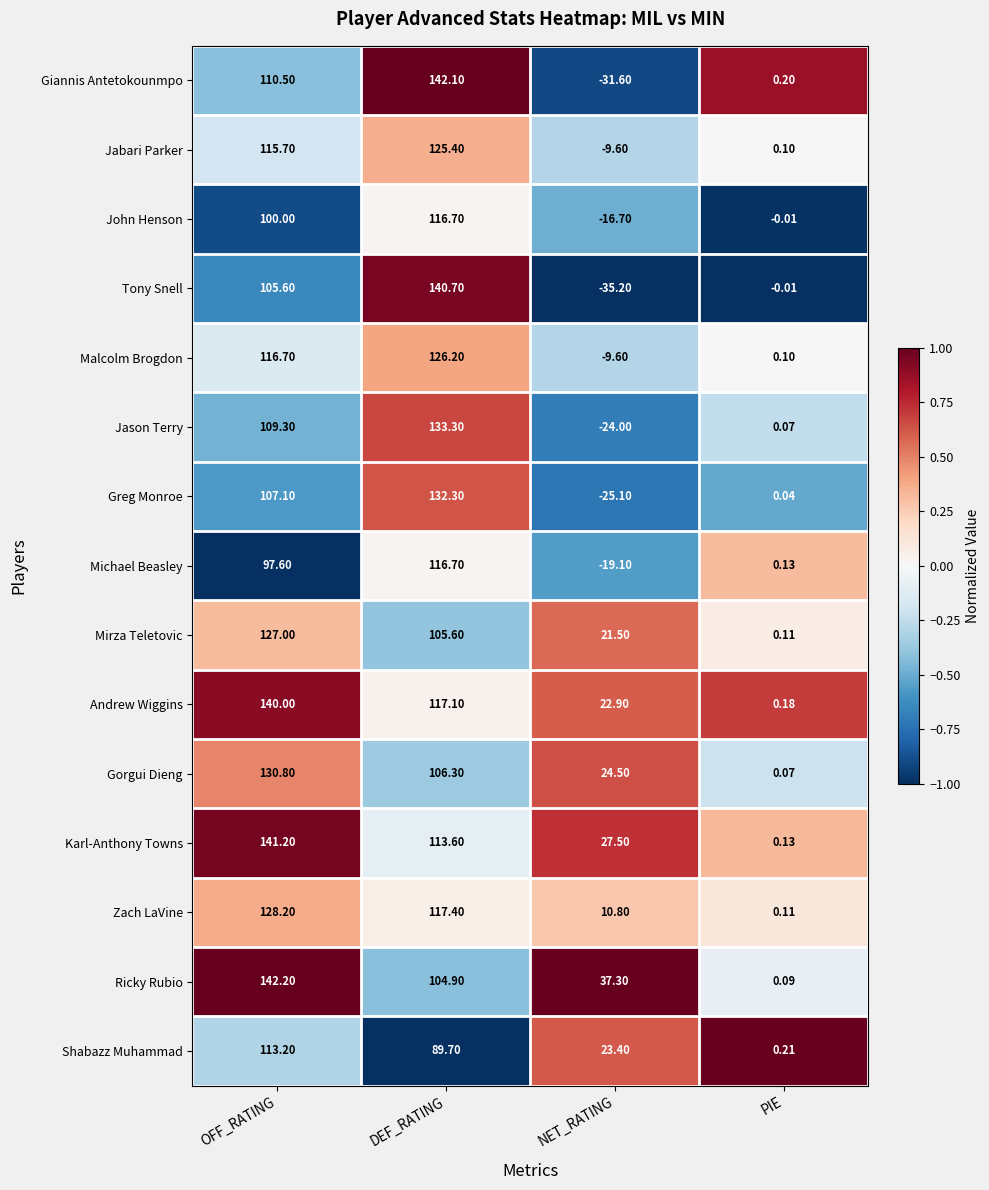

Rank the categories by Mirza Teletovic value from lowest to highest.

PIE, NET_RATING, DEF_RATING, OFF_RATING